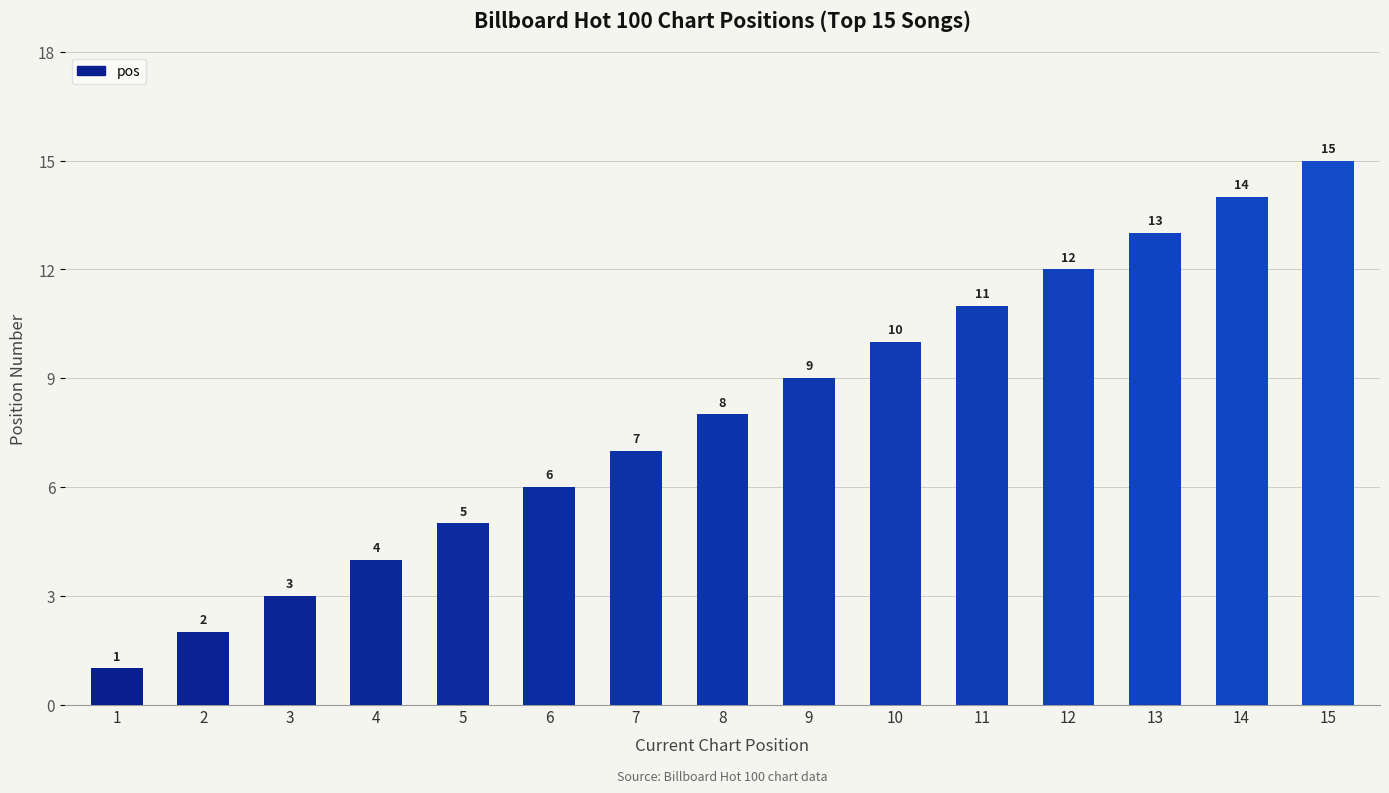

Rank the categories by value from lowest to highest.

1, 2, 3, 4, 5, 6, 7, 8, 9, 10, 11, 12, 13, 14, 15